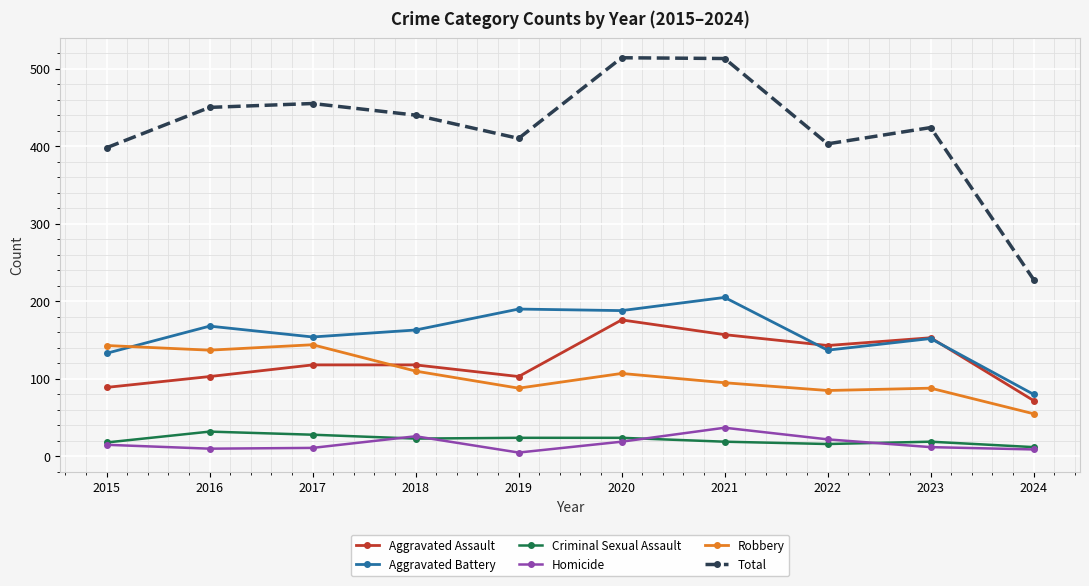

Which category has the lowest value in the Aggravated Assault series?

2024